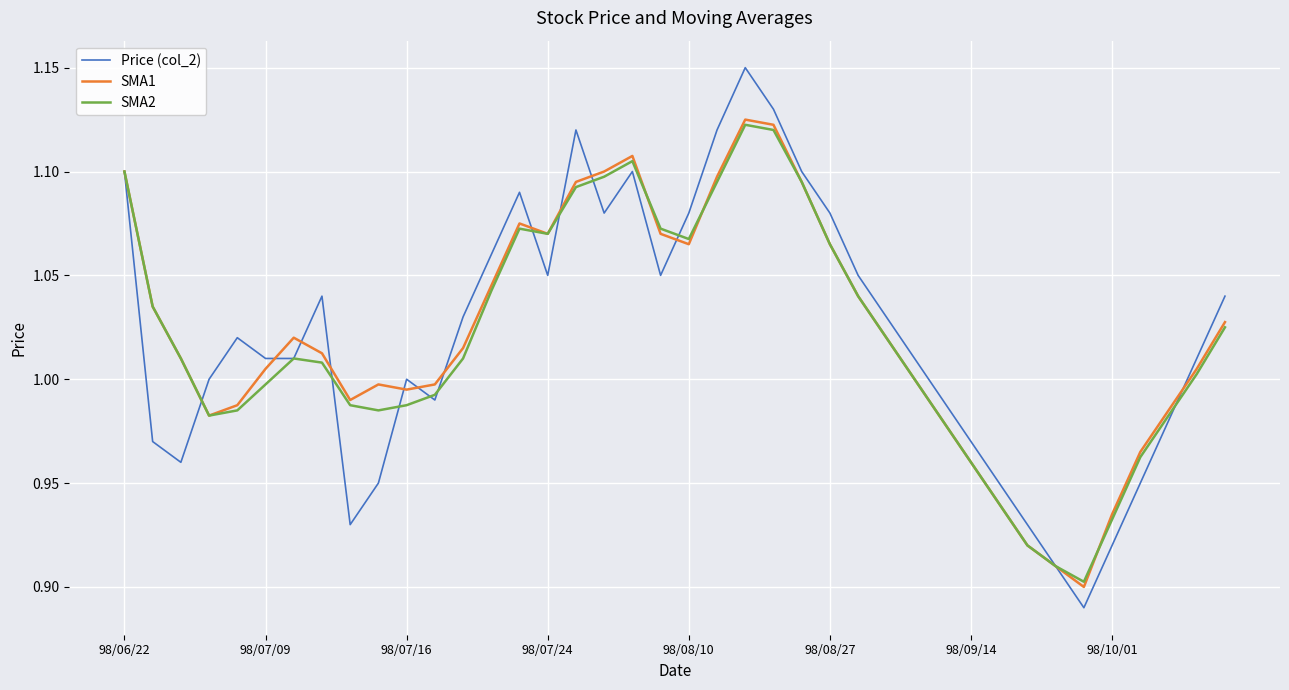

Count the number of categories in the chart.

40